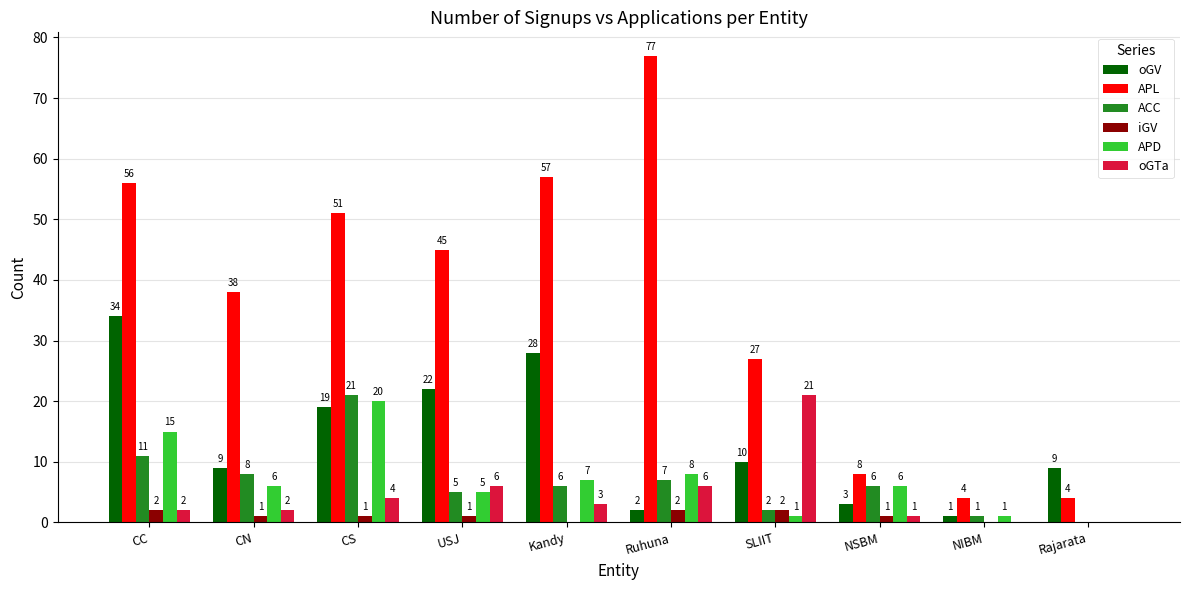

Which label corresponds to the largest value in the chart?

Ruhuna